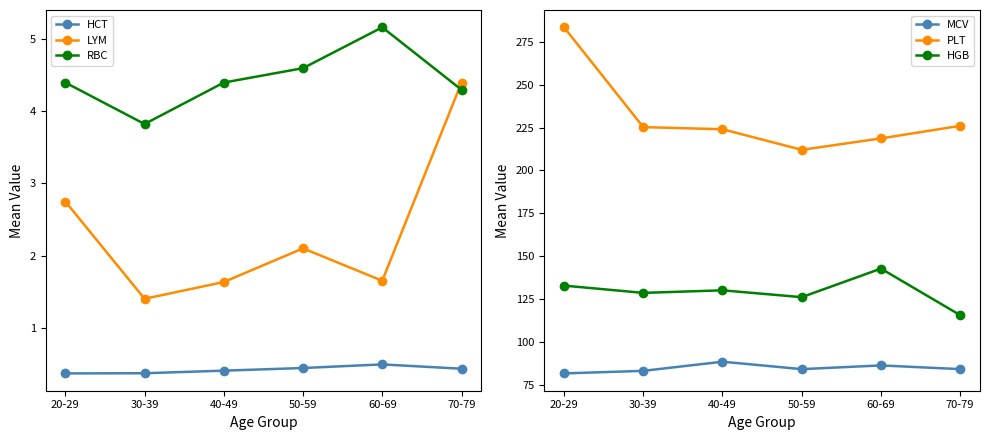

Rank the categories by HGB value from lowest to highest.

70-79, 50-59, 30-39, 40-49, 20-29, 60-69